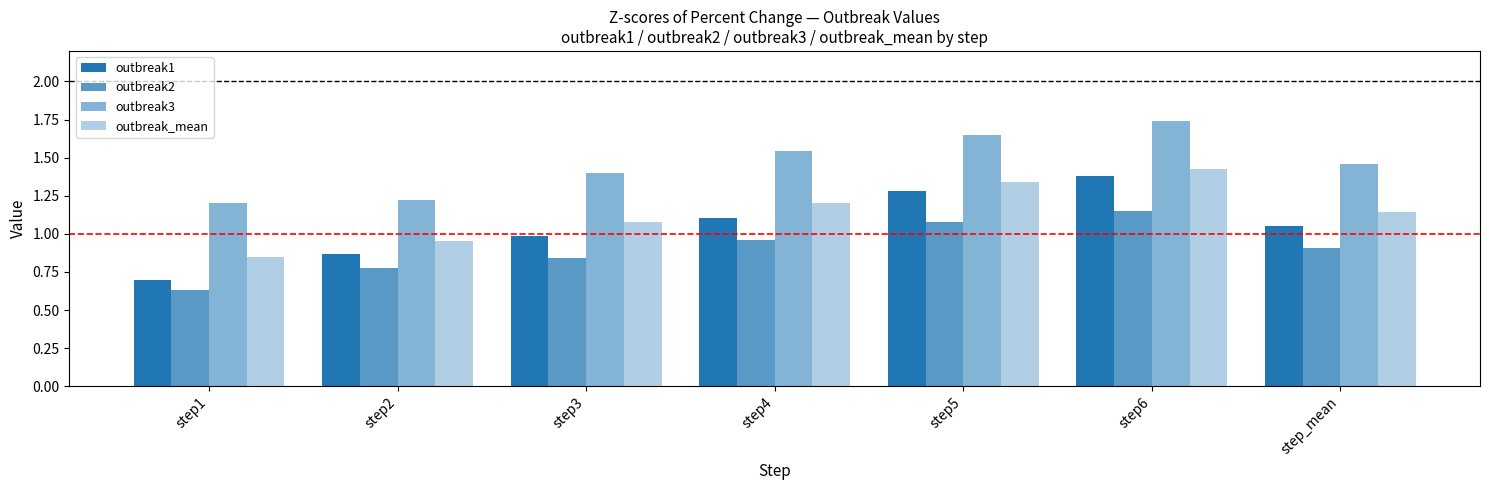

Where does the outbreak_mean series first go above 1?

step3